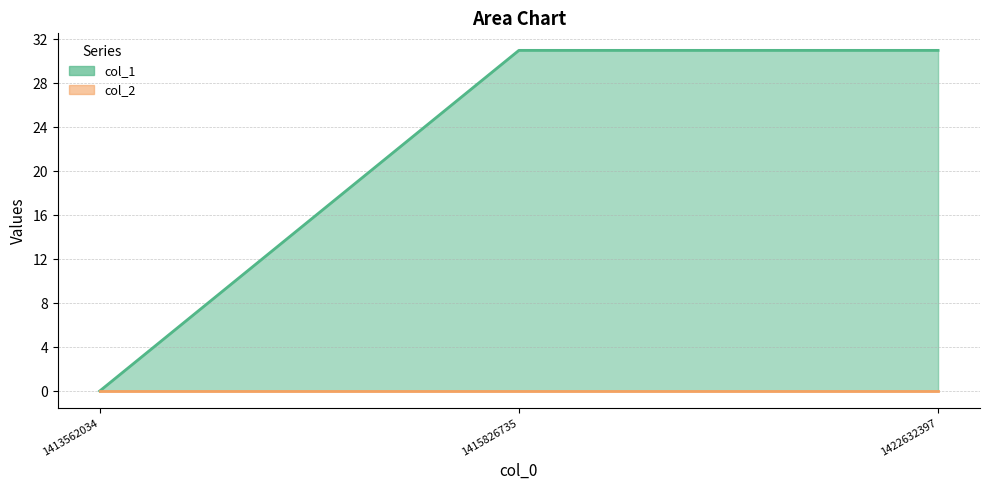

Reading left to right, what are all the values shown in this chart?

1413562034=0	1415826735=31	1422632397=31